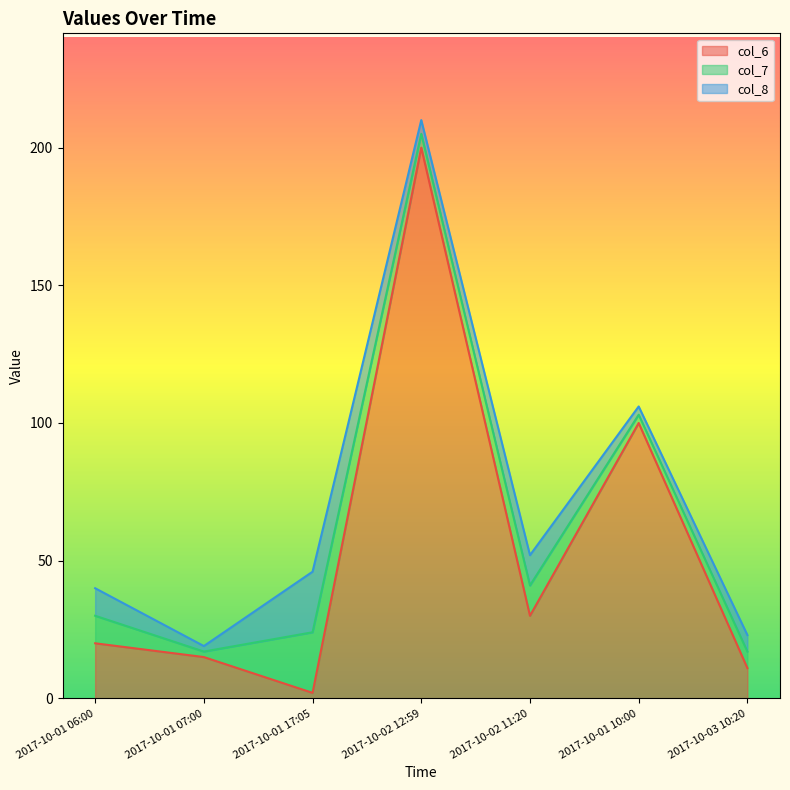

Reading left to right, list all the values displayed in this chart.

col_6: 2017-10-01 06:00=20	2017-10-01 07:00=15	2017-10-01 17:05=2	2017-10-02 12:59=200	2017-10-02 11:20=30	2017-10-01 10:00=100	2017-10-03 10:20=11
col_7: 2017-10-01 06:00=10	2017-10-01 07:00=2	2017-10-01 17:05=22	2017-10-02 12:59=5	2017-10-02 11:20=11	2017-10-01 10:00=3	2017-10-03 10:20=6
col_8: 2017-10-01 06:00=10	2017-10-01 07:00=2	2017-10-01 17:05=22	2017-10-02 12:59=5	2017-10-02 11:20=11	2017-10-01 10:00=3	2017-10-03 10:20=6